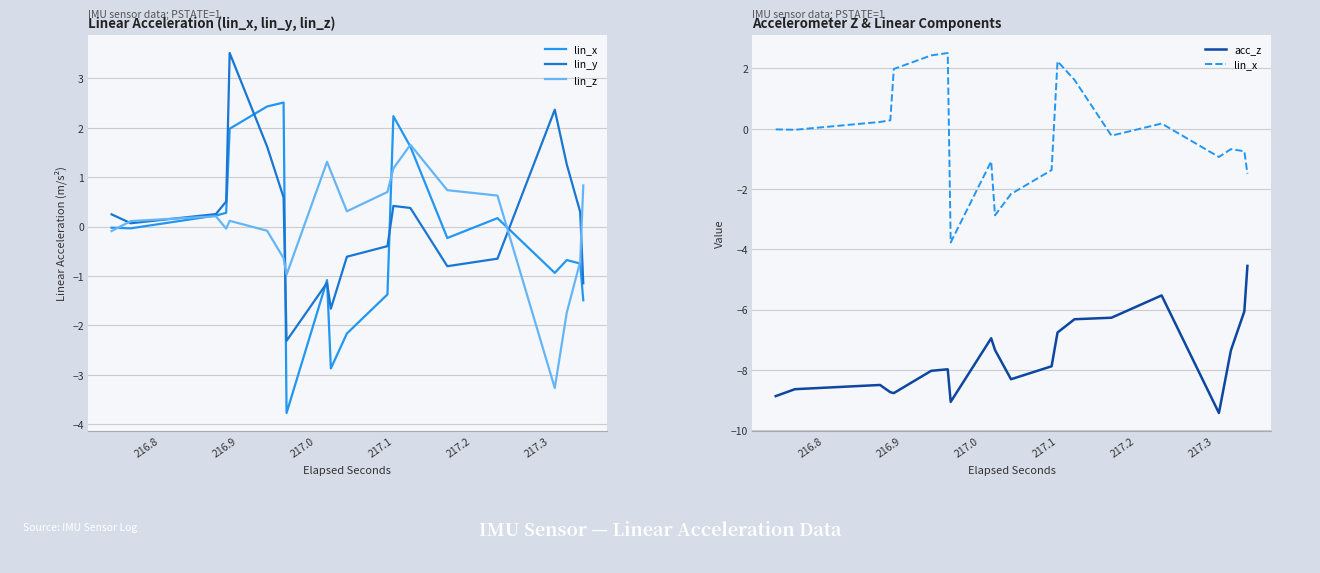

True or false: acc_z and lin_x cross at least once.

False